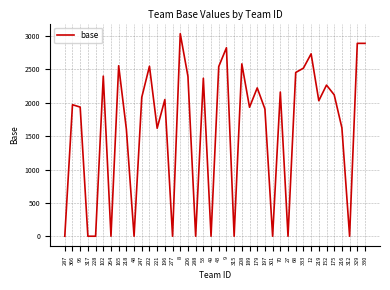

What is the change in value from 219 to 329?

+860